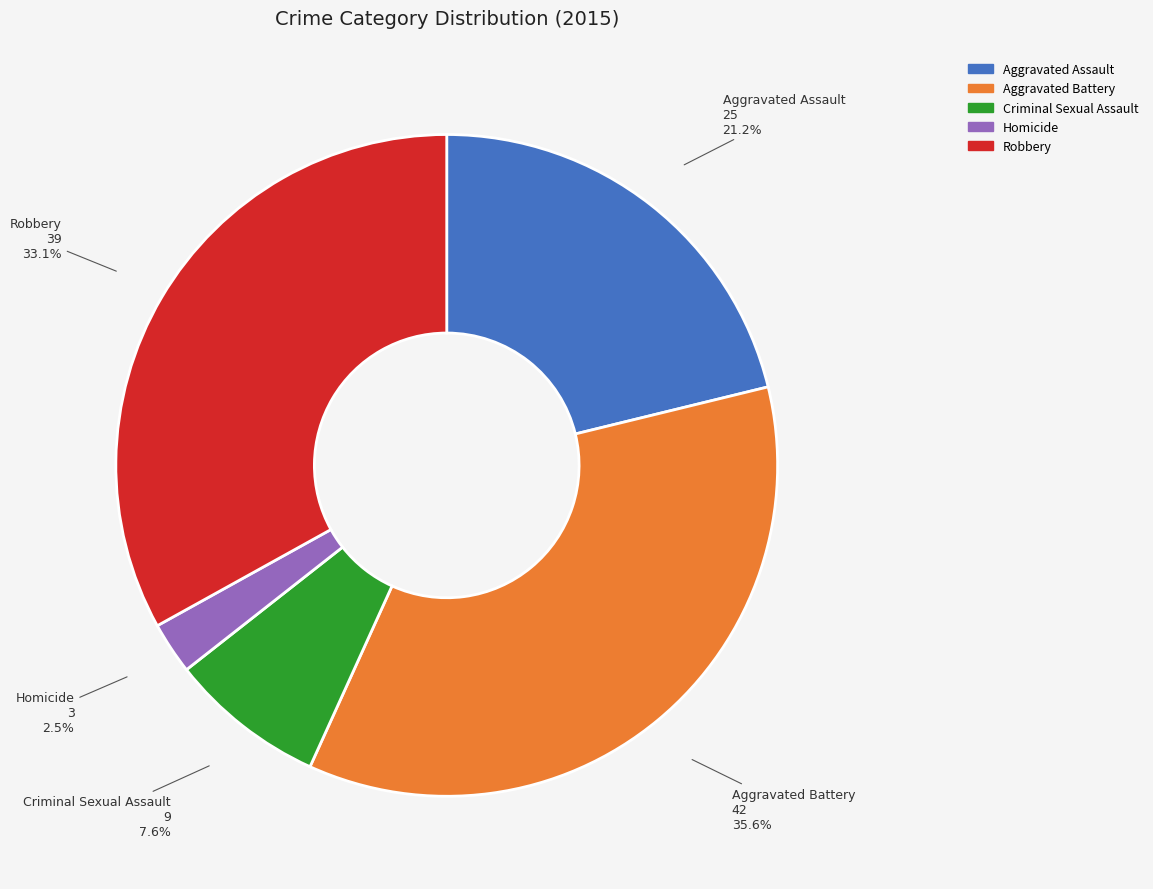

Count the number of slices in the pie.

5